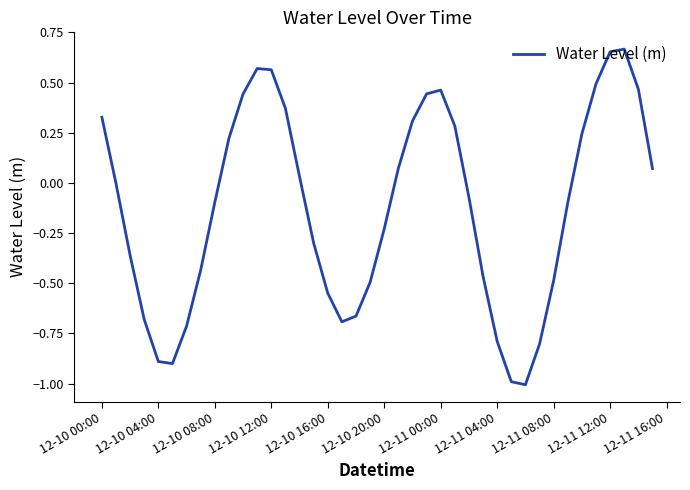

What is the difference between the maximum and minimum values?

1.7